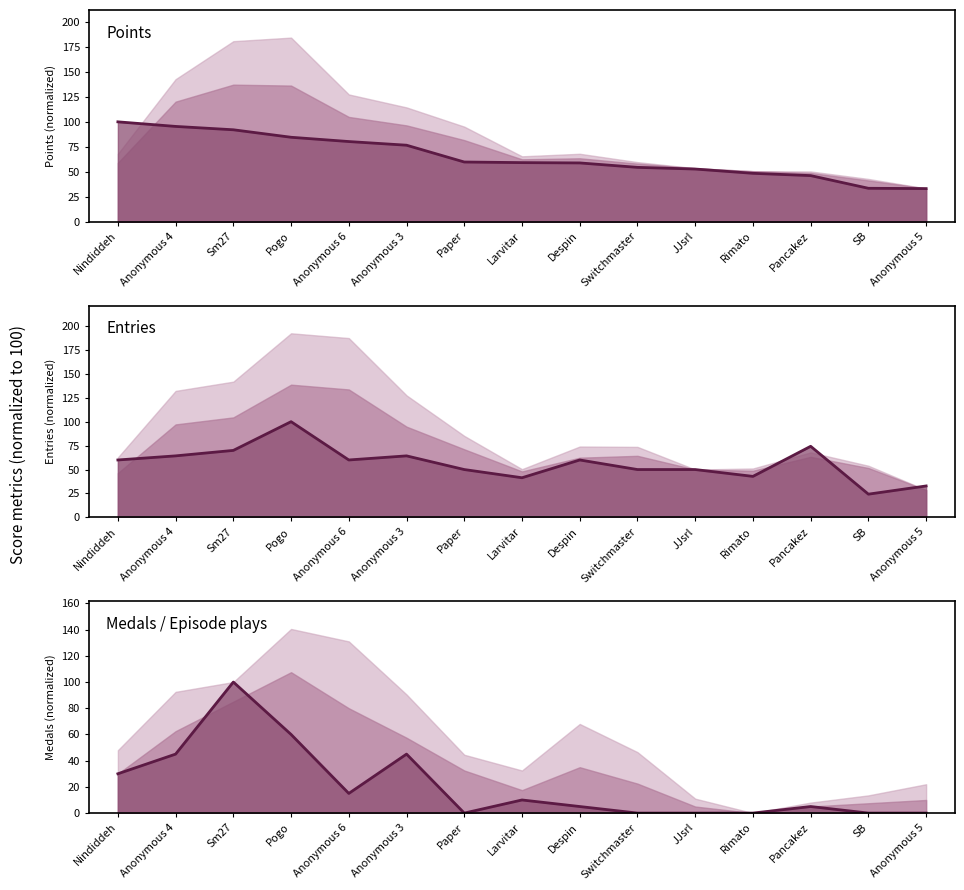

What is the label of the 2nd point from the right?

SB